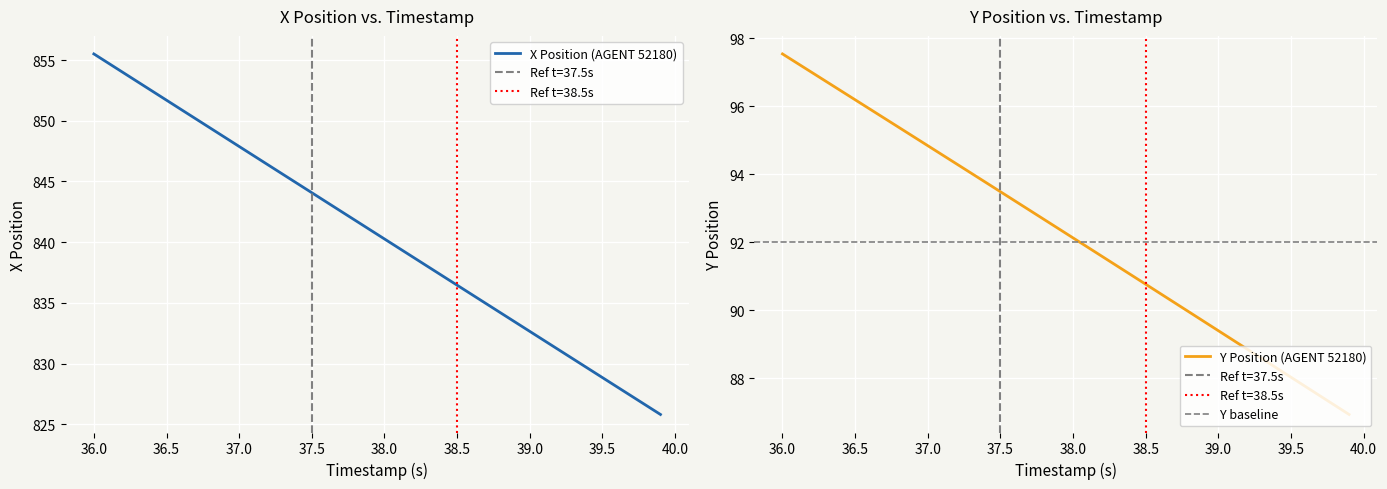

What is the difference between the maximum and minimum values in the X series?

29.7